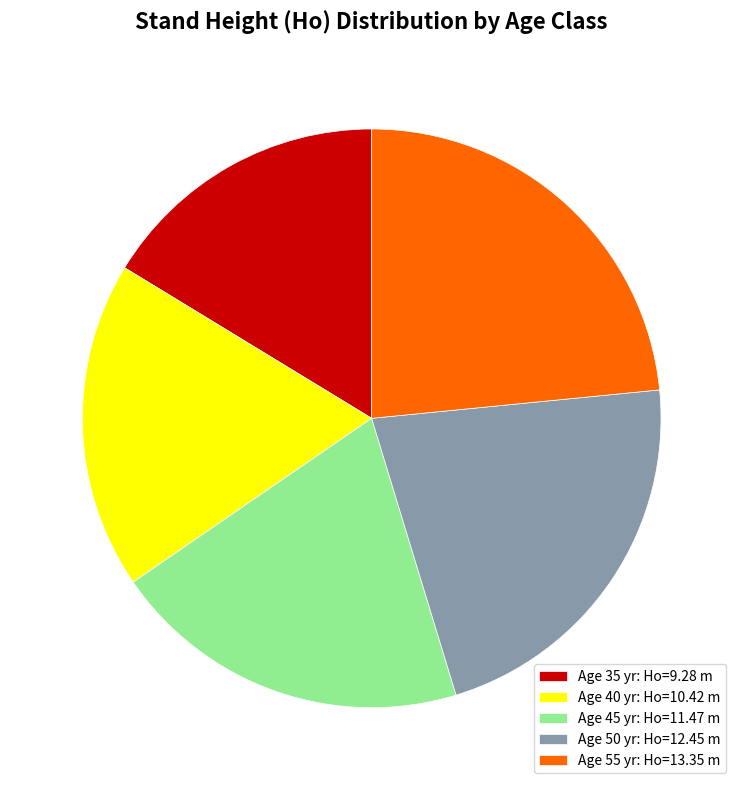

Rank the categories by value from highest to lowest.

Age 55 yr: Ho=13.35 m, Age 50 yr: Ho=12.45 m, Age 45 yr: Ho=11.47 m, Age 40 yr: Ho=10.42 m, Age 35 yr: Ho=9.28 m